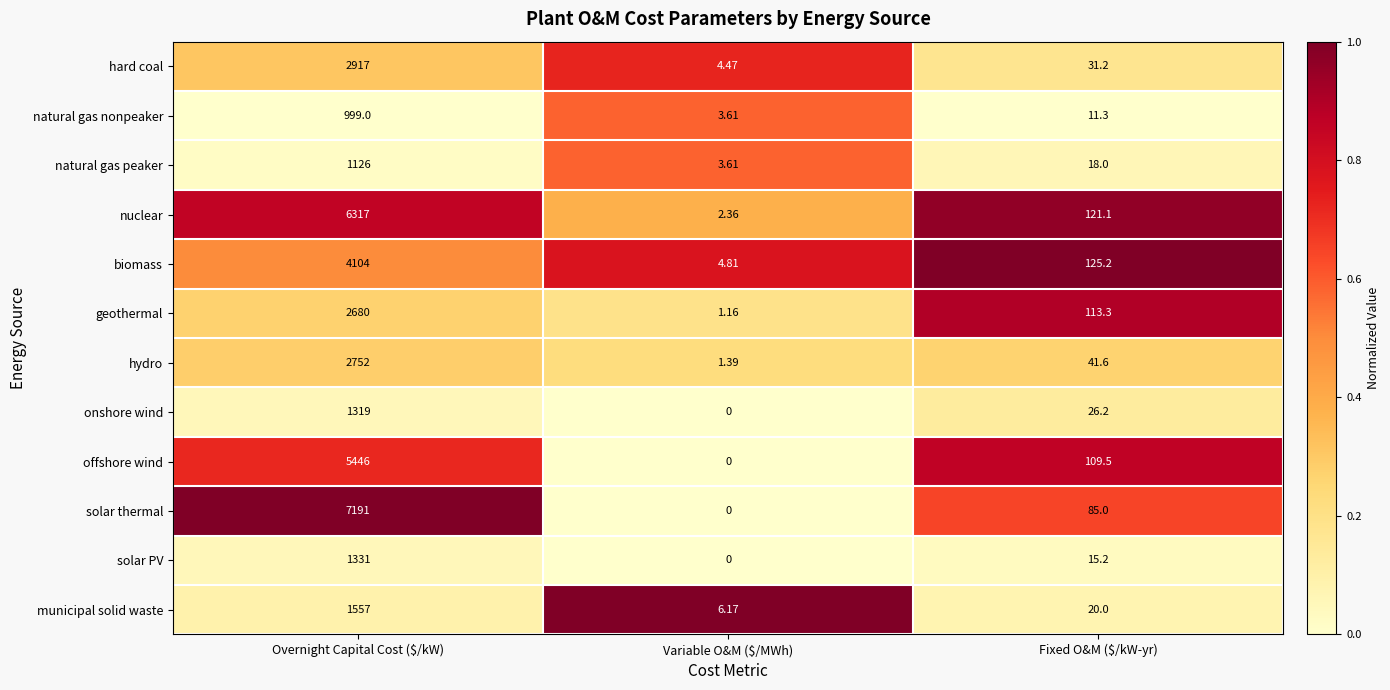

At which category is the sum across all series the highest?

Overnight Capital Cost ($/kW)